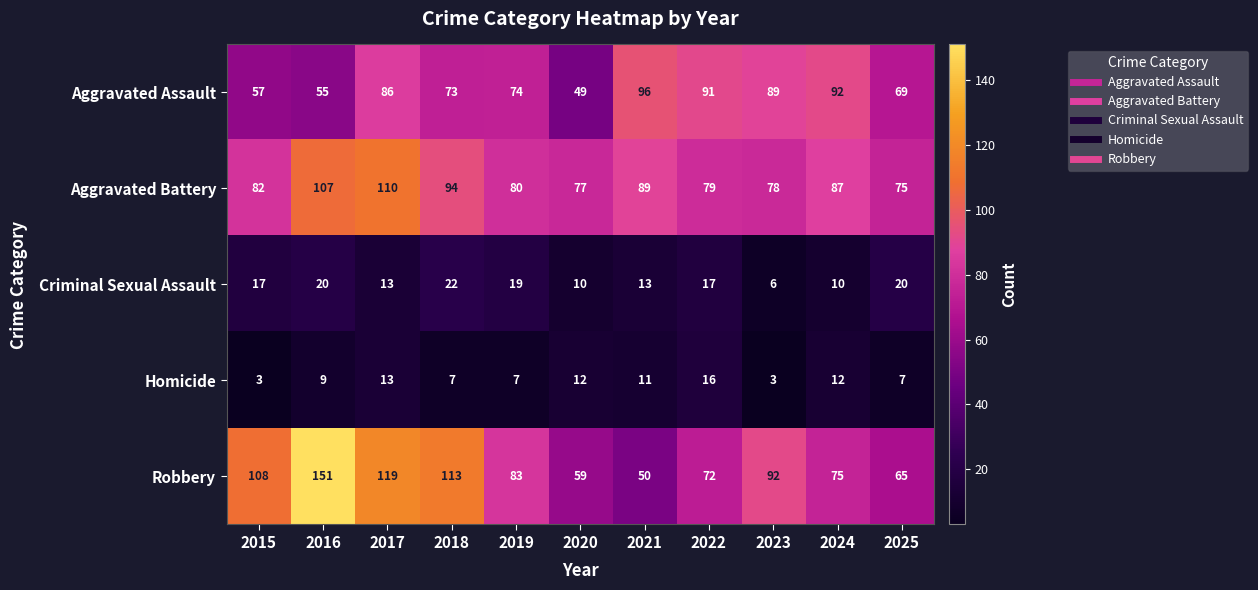

Between 2018 and 2020, which series saw the biggest shift?

Robbery